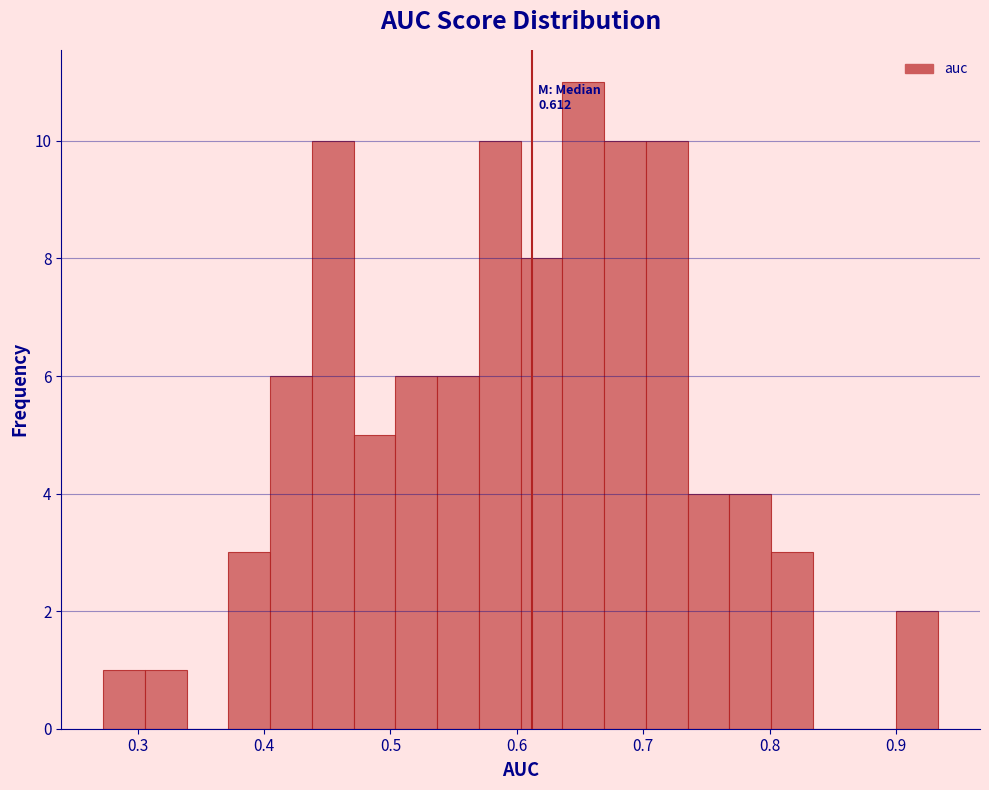

Around what value on the x-axis is the tallest bar? Give the approximate position of its centre, as read against the axis.

0.65